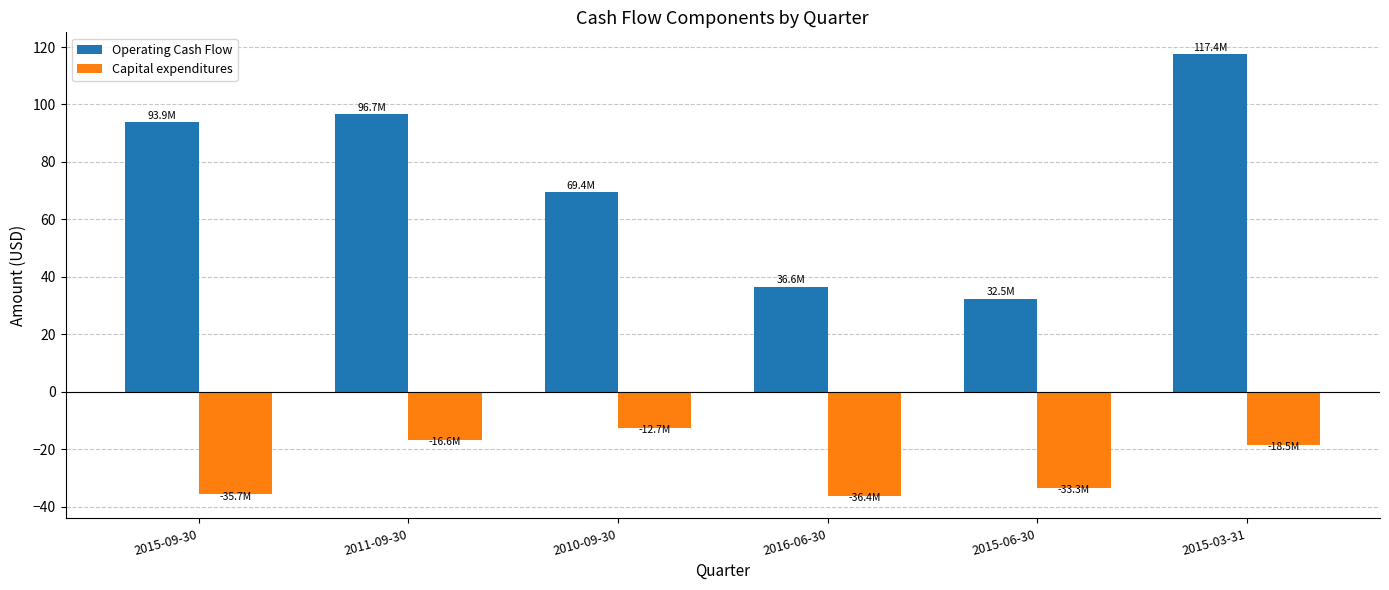

What is the smallest value displayed?

-36.4